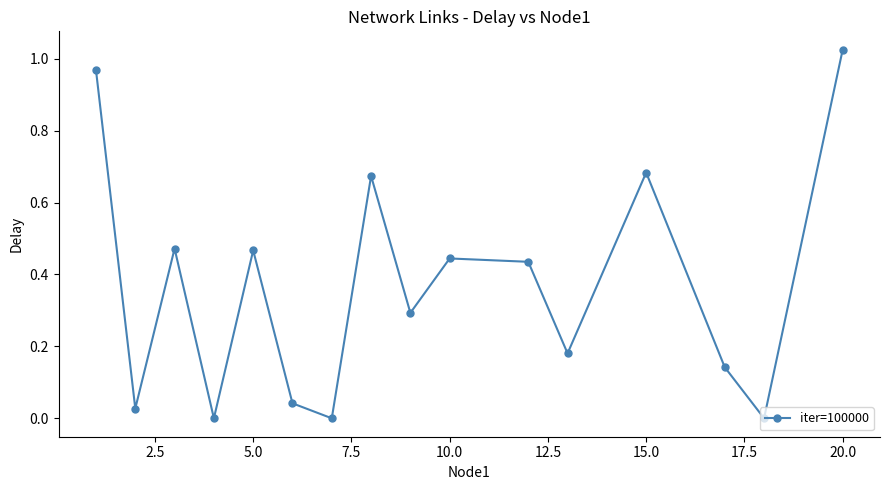

How many interior local peaks (higher than both neighbors) does the data have?

5